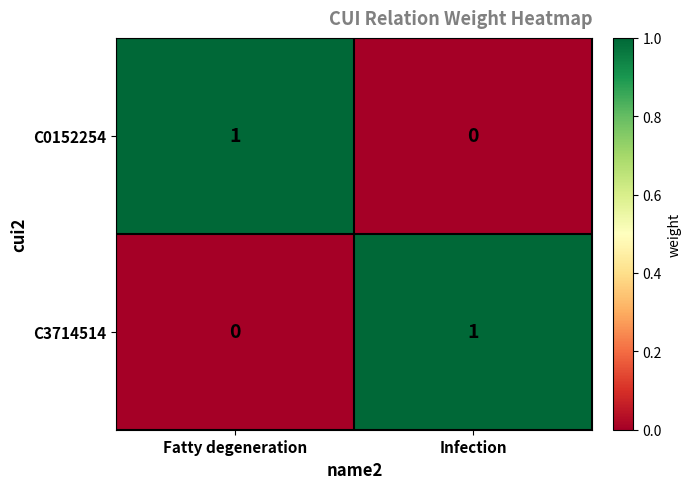

Where is C3714514 nearest to the value 0?

Fatty degeneration